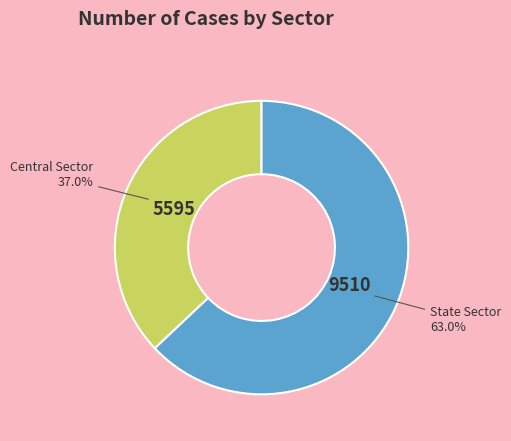

To the nearest percent, what percentage of the pie is Central Sector?

37%